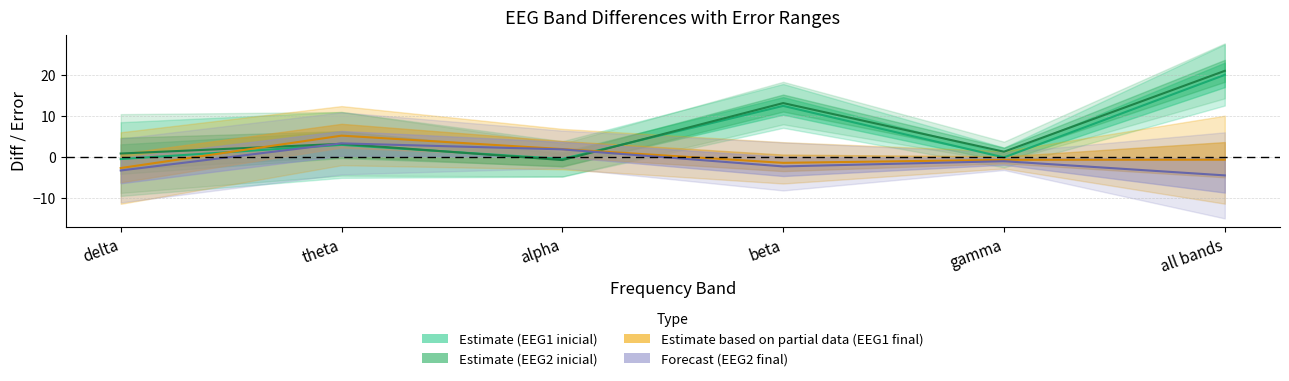

Reading left to right, transcribe all the data shown in this chart.

EEG1_inicial_diff: delta=-0.5	theta=2.9	alpha=-0.5	beta=12.4	gamma=-0.1	all bands=19.9
EEG2_inicial_diff: delta=0.8	theta=3.2	alpha=-0.8	beta=13.1	gamma=1.2	all bands=20.9
EEG1_final_diff: delta=-2.7	theta=5.2	alpha=1.9	beta=-1.5	gamma=-0.7	all bands=-0.7
EEG2_final_diff: delta=-3.3	theta=3.3	alpha=1.8	beta=-2.3	gamma=-1.1	all bands=-4.5